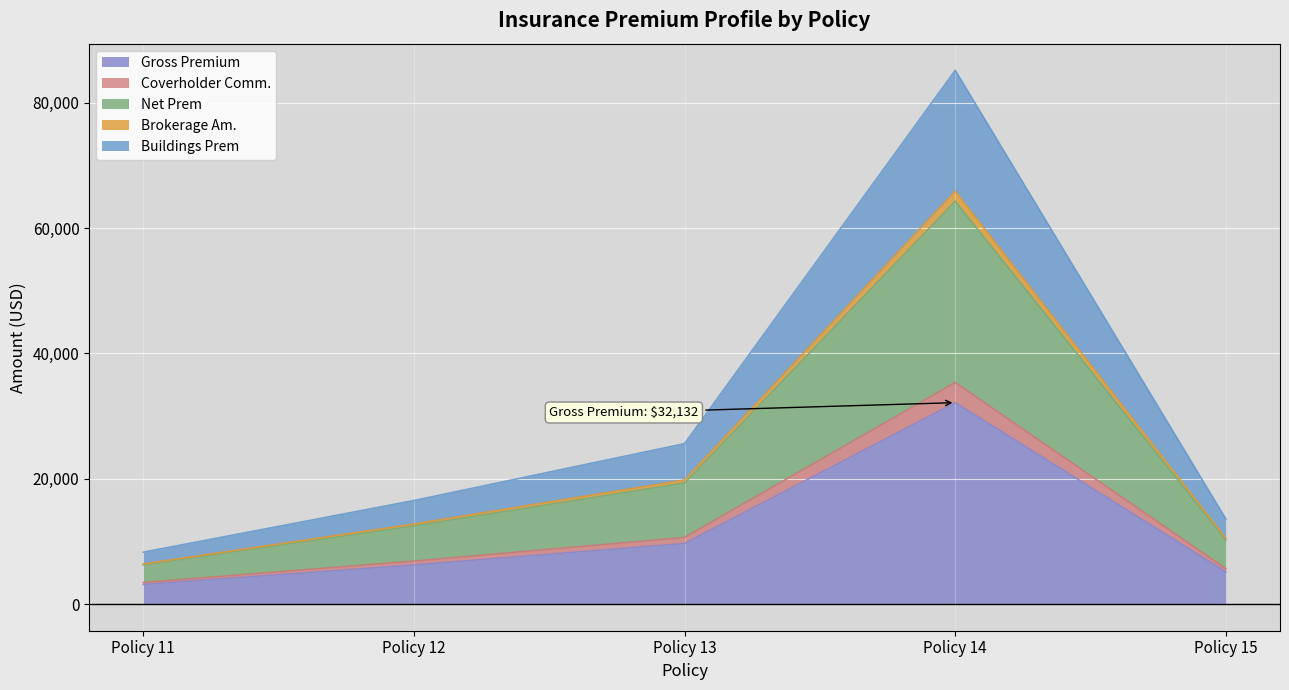

Which category has the highest value in the Gross Premium series?

Policy 14